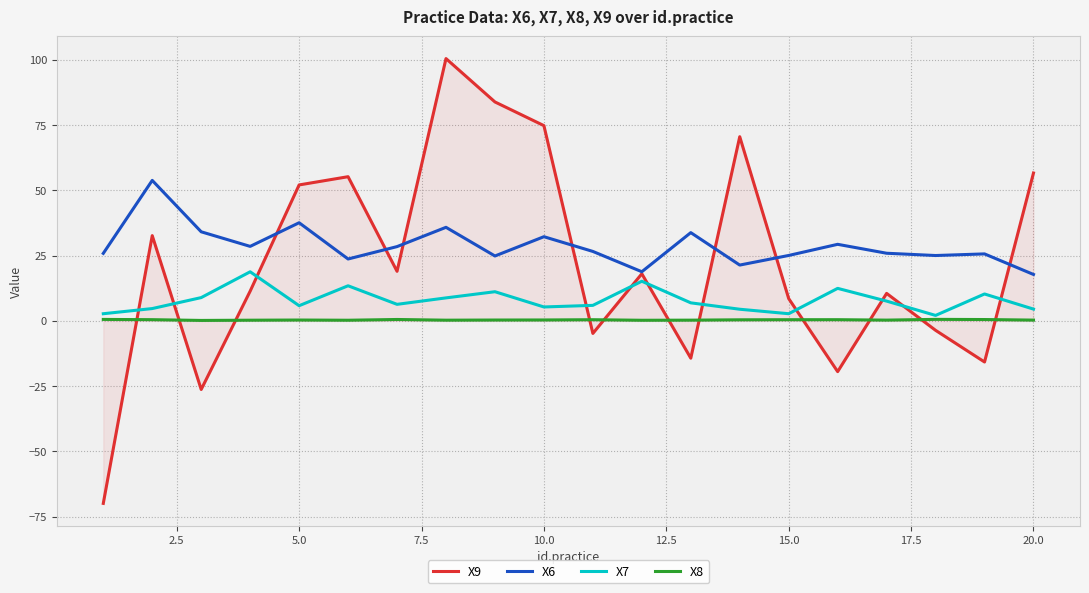

Which series has the widest spread of values?

X9